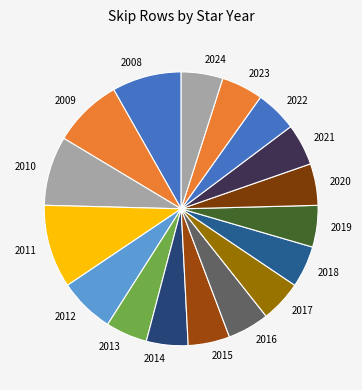

What is the largest slice in the pie chart?

2011